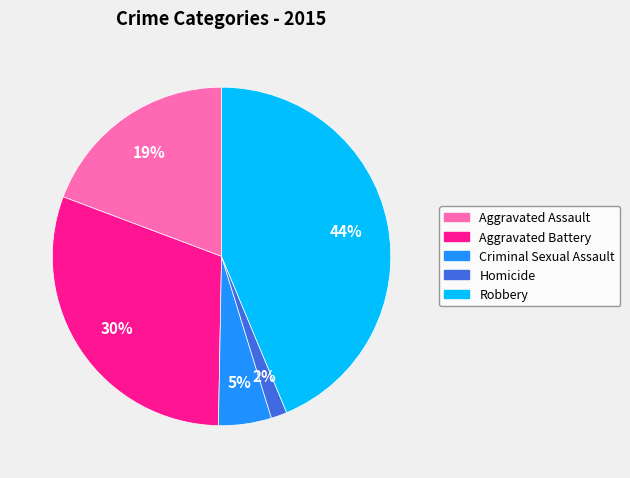

Which has a higher value, Robbery or Homicide?

Robbery